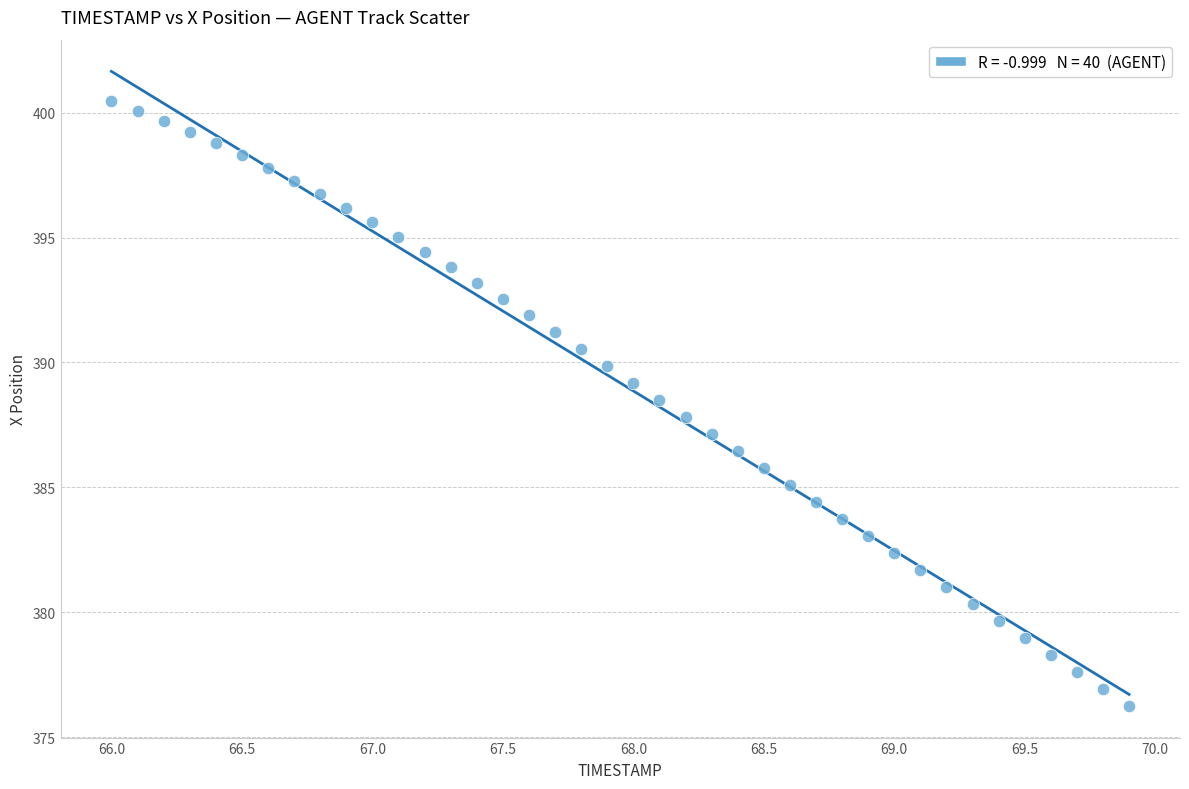

What is the range of Y values (max minus min)?

24.2